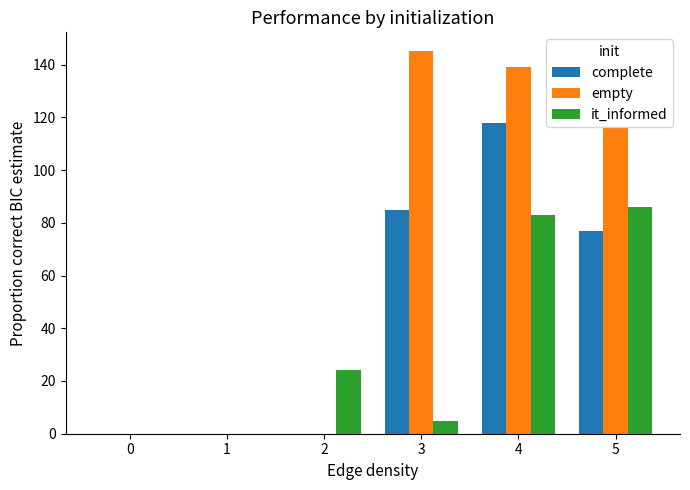

The value of it_informed at 2 is 24. True or false?

True